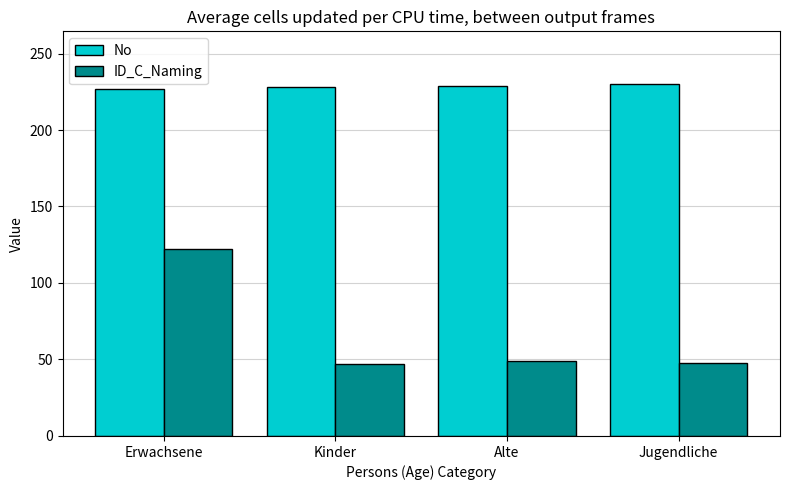

How many series are shown in this chart?

2